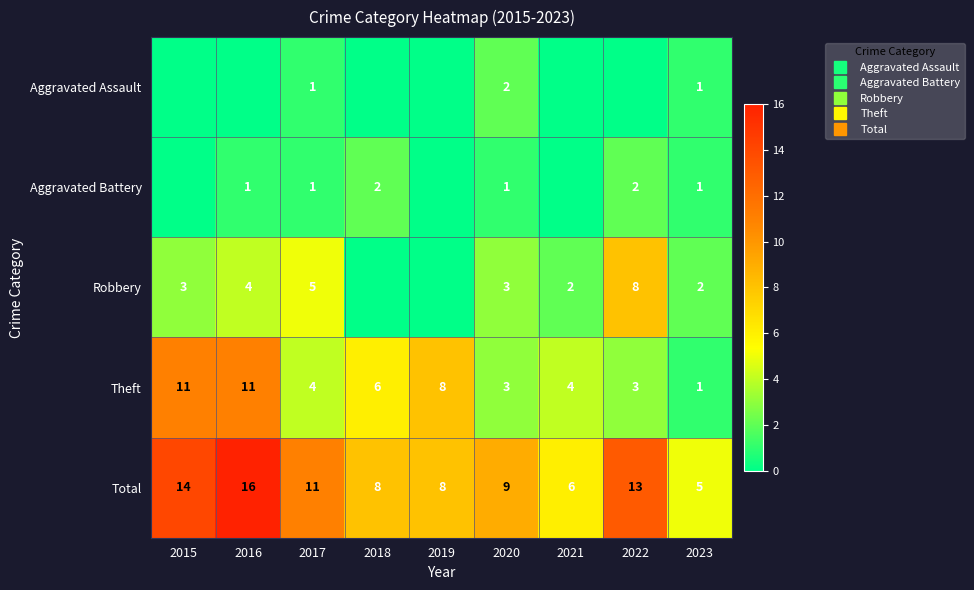

What is the maximum value shown in the chart?

16